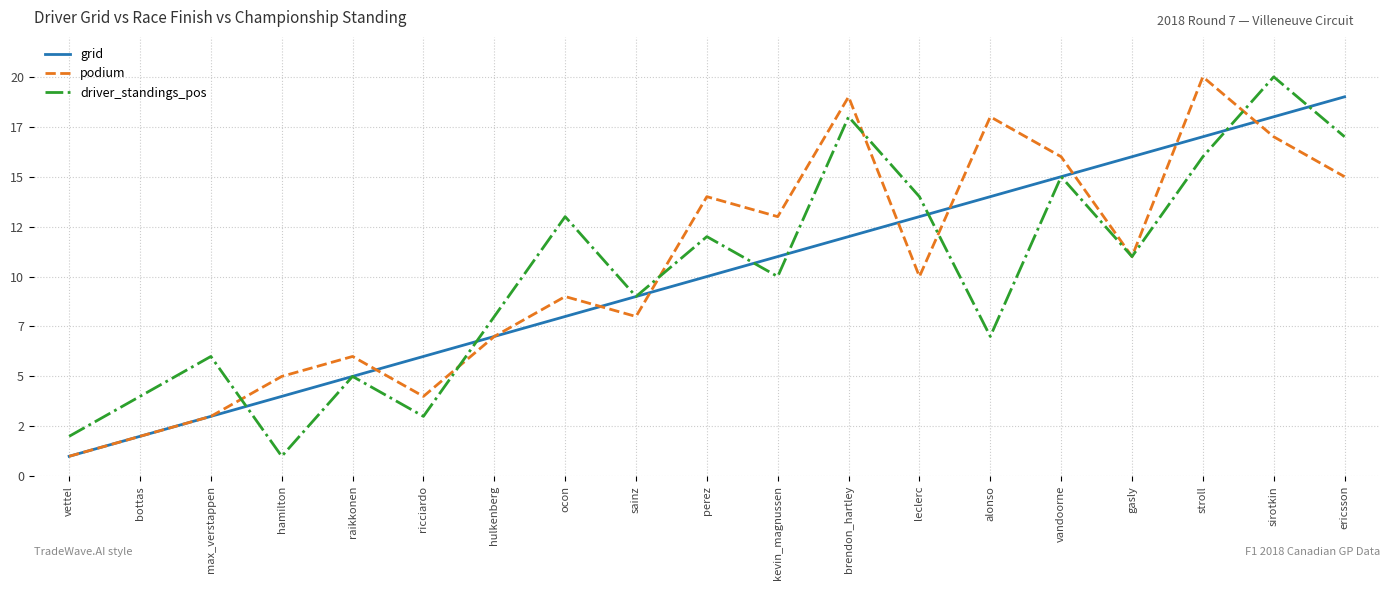

At which category does driver_standings_pos reach its first local peak?

max_verstappen